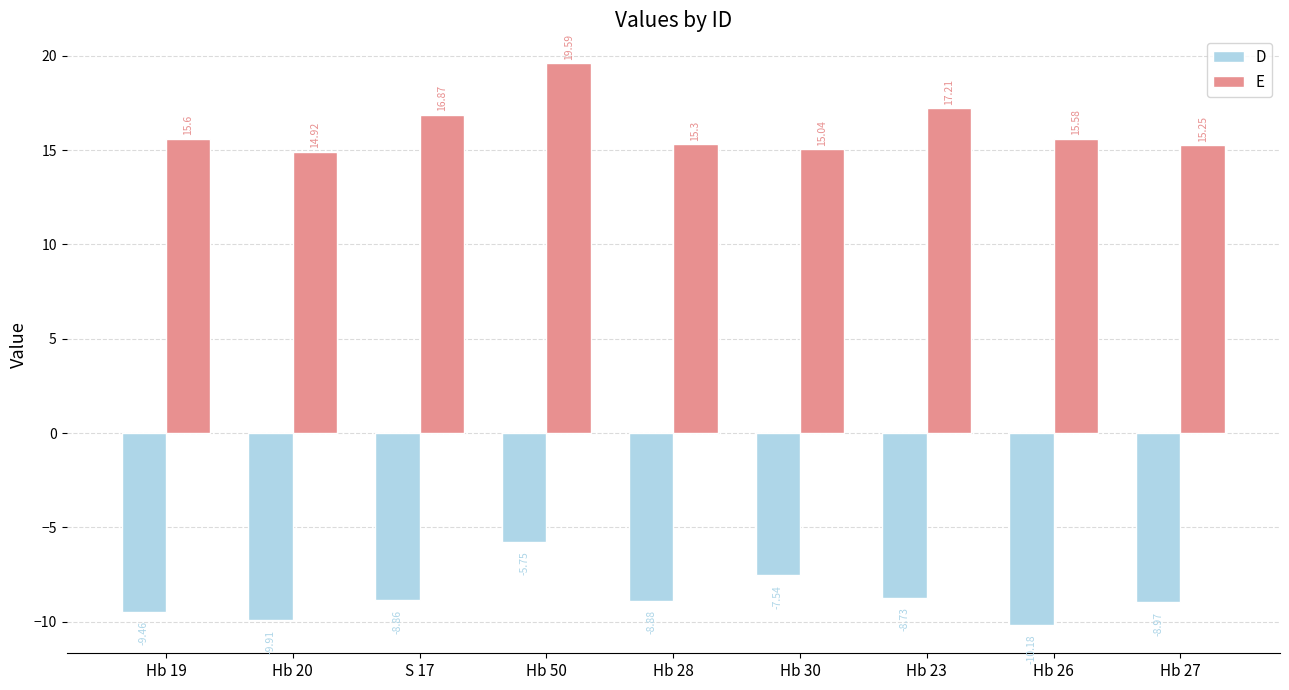

True or false: D has a value of -14.8 at Hb 28.

False